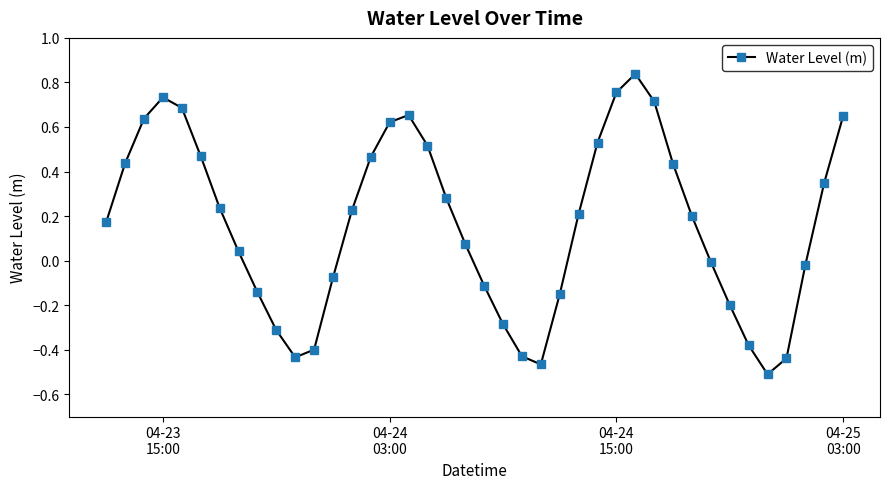

What is the sum of all values?

6.6